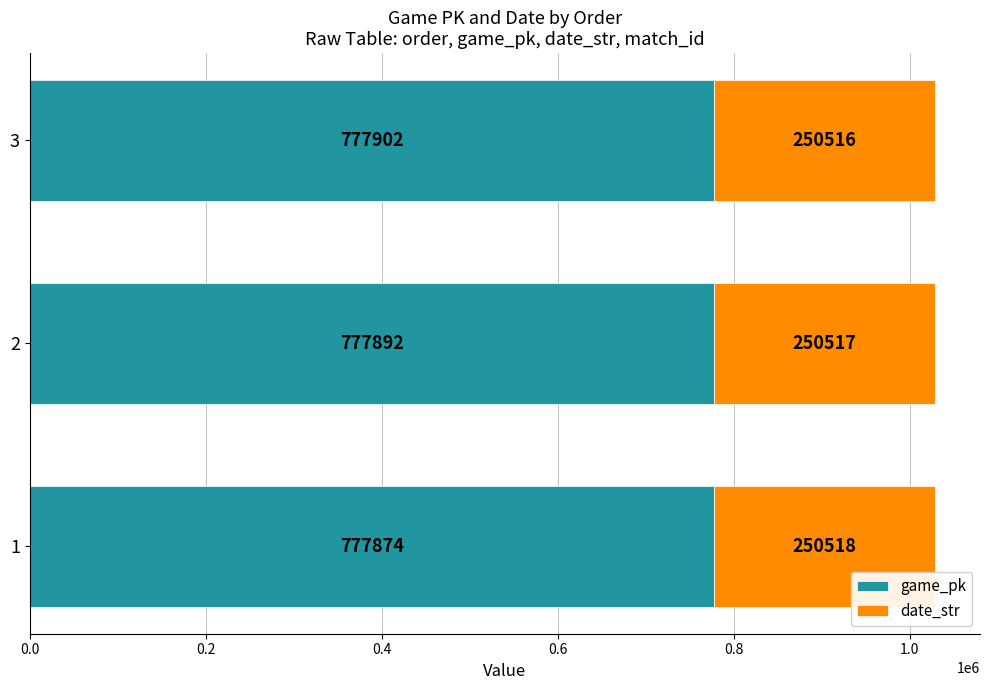

What is the lowest value of the game_pk series?

777874